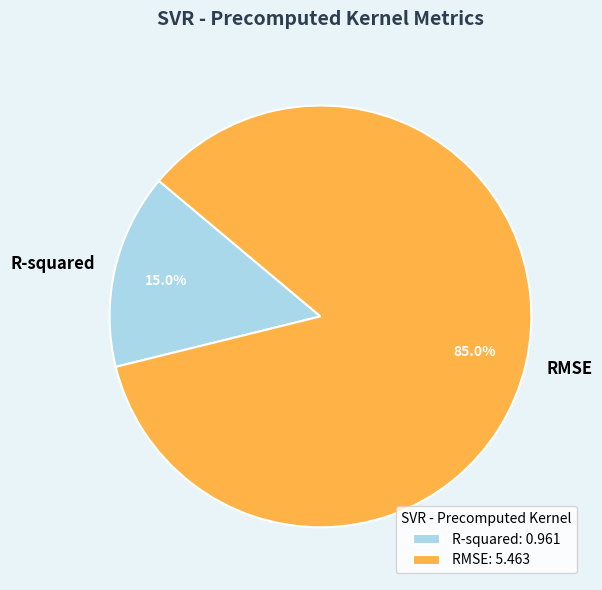

Do RMSE and R-squared together represent more than half of the pie?

Yes